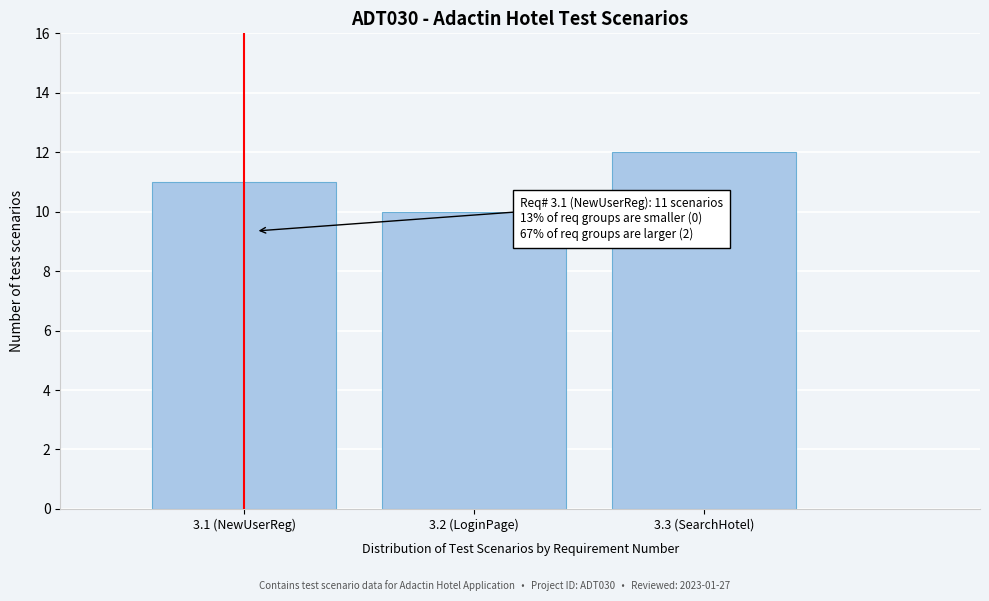

Reading left to right, what are all the values shown in this chart?

11	10	12